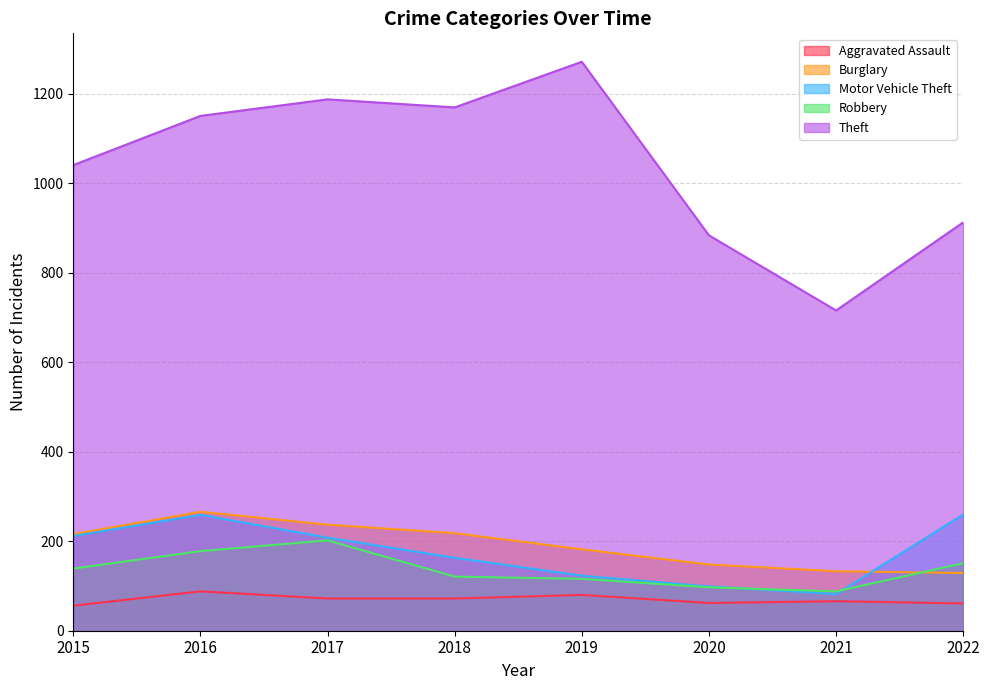

Rank the series at 2018 from lowest to highest value.

Aggravated Assault, Robbery, Motor Vehicle Theft, Burglary, Theft